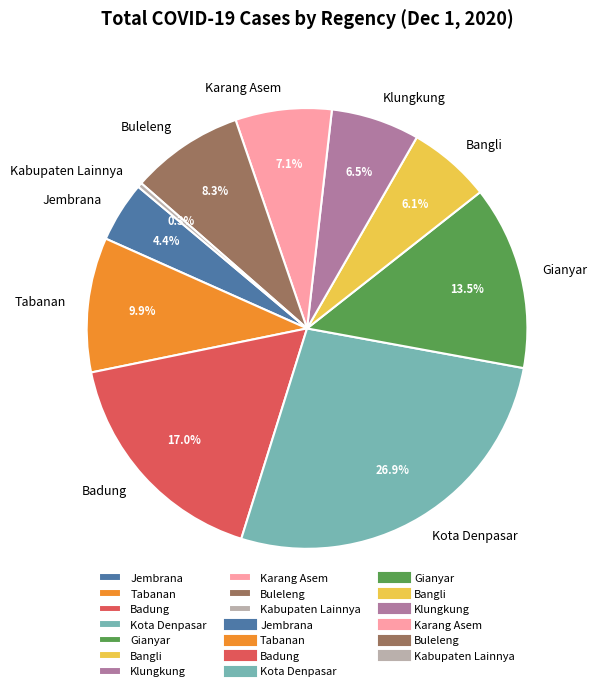

What percentage is the Bangli slice, to the nearest percent?

6%